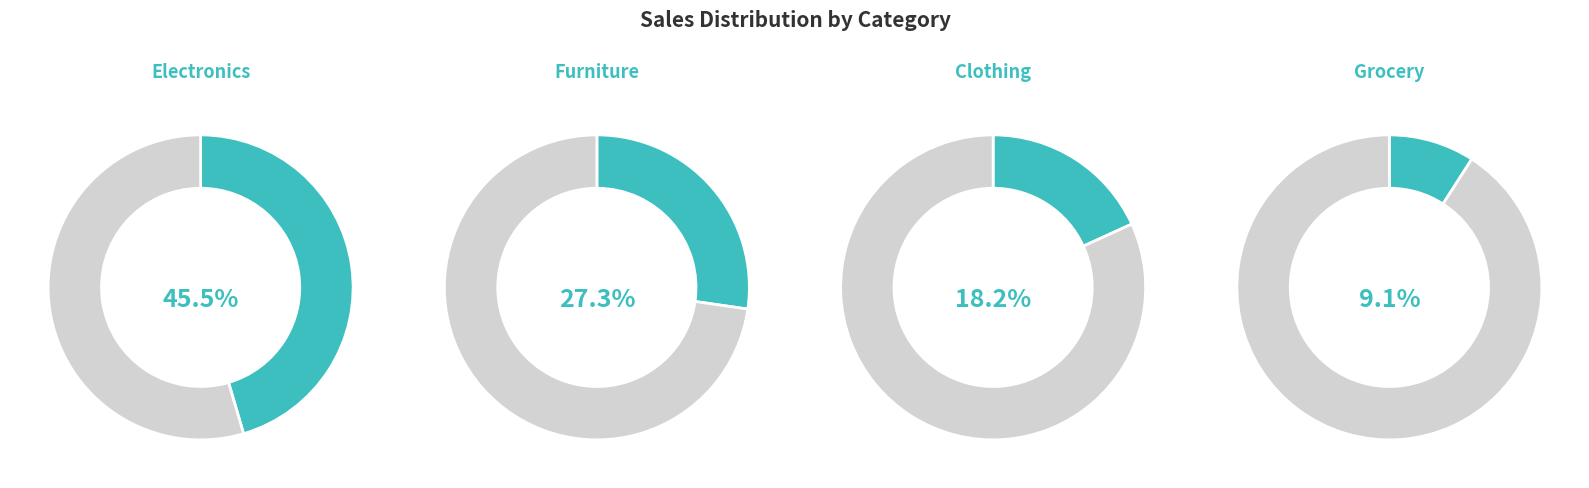

What percentage is the Grocery slice, to the nearest percent?

9%